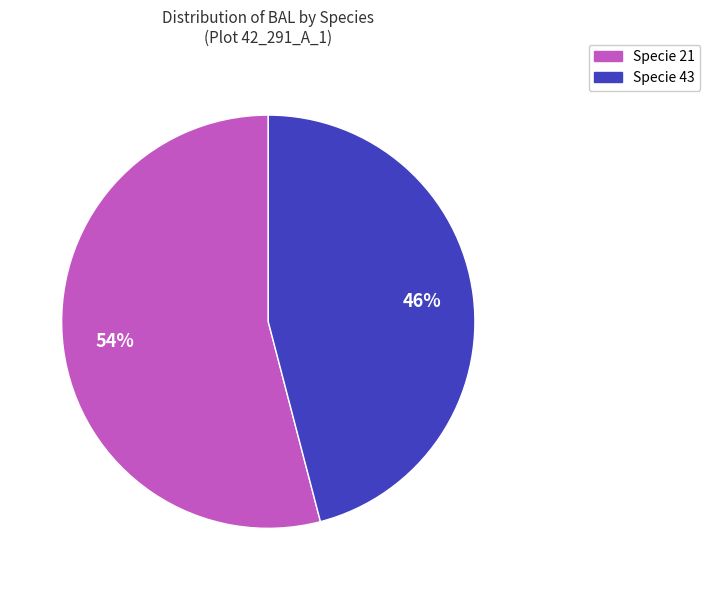

Count the number of slices in the pie.

2